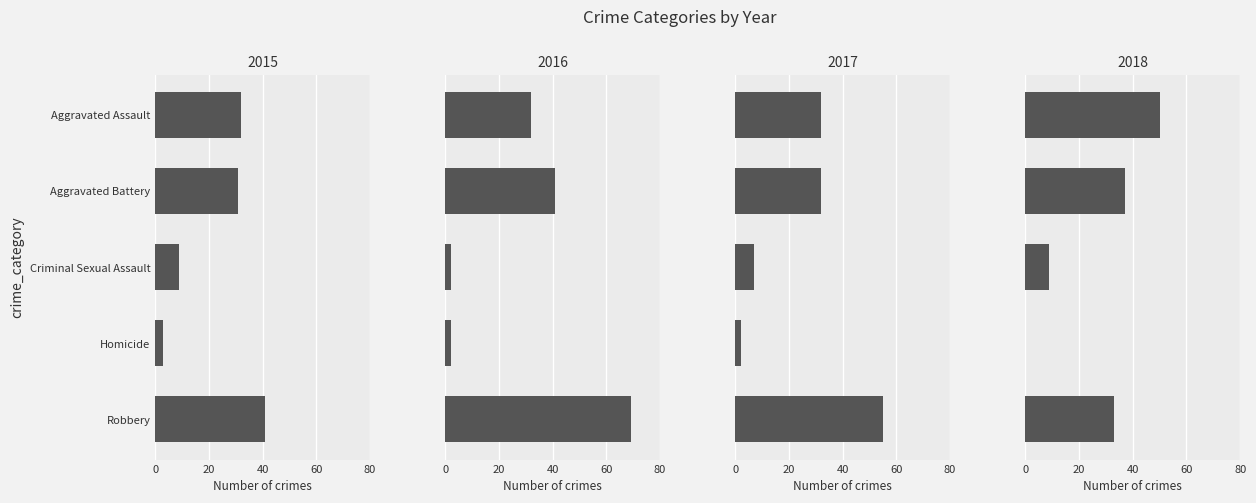

What is the label of the 1st bar from the left?

Aggravated Assault